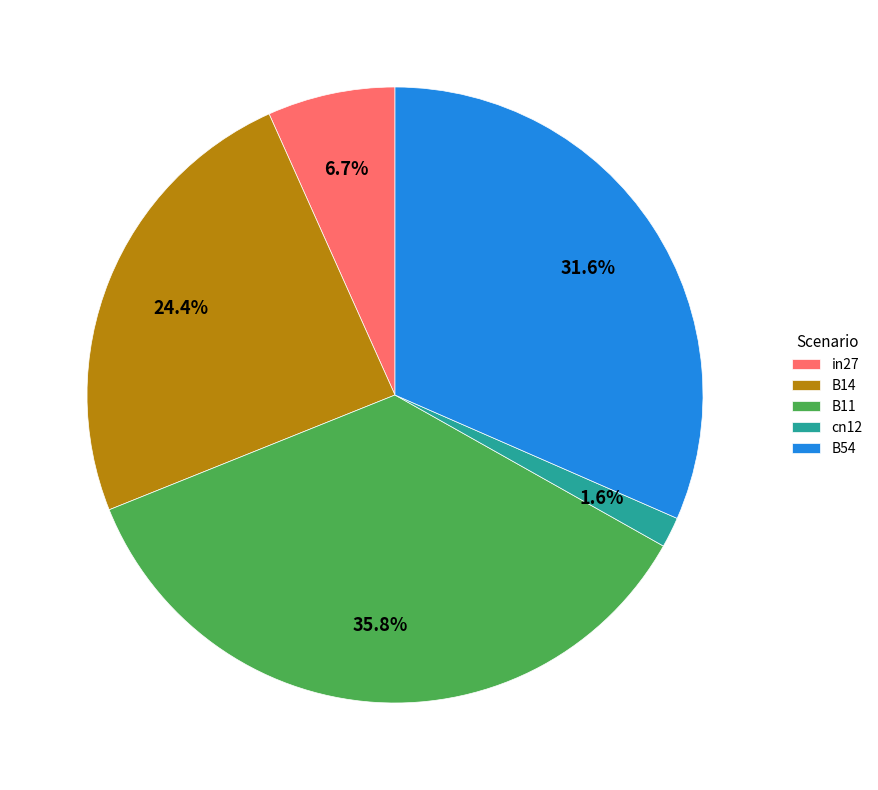

What is the largest slice in the pie chart?

B11